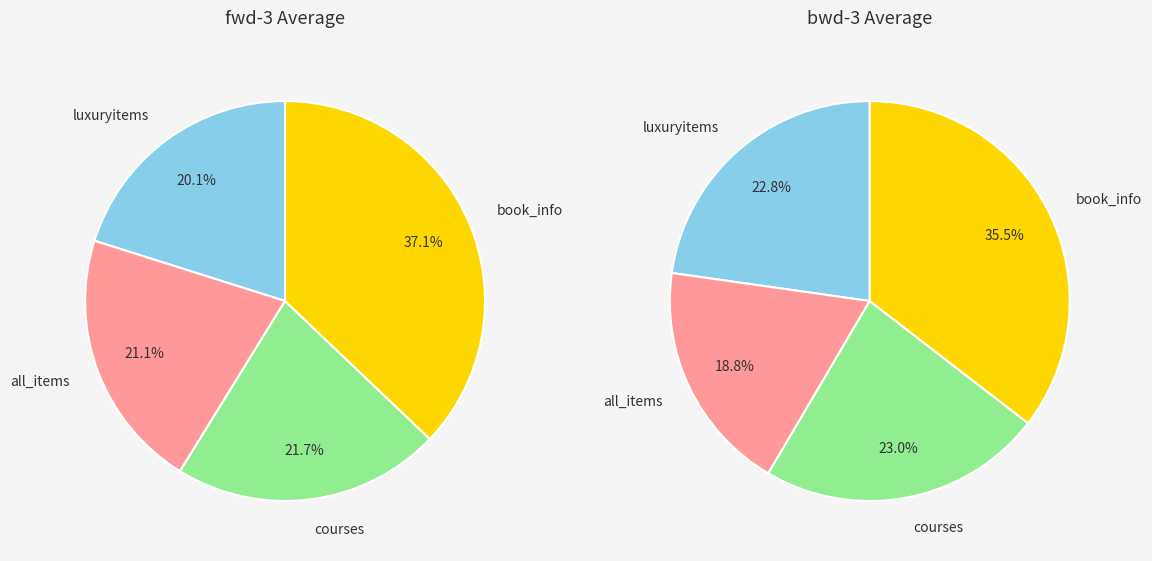

How many slices are in this pie chart?

4